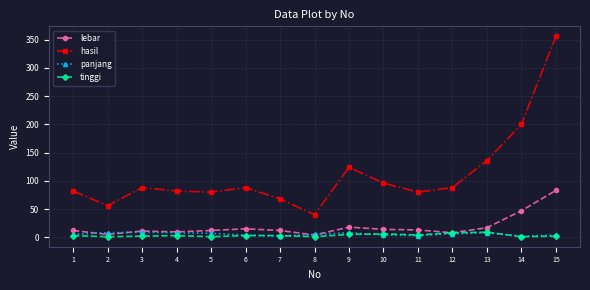

What is the value of the hasil point at the 7th from the left?

68.0